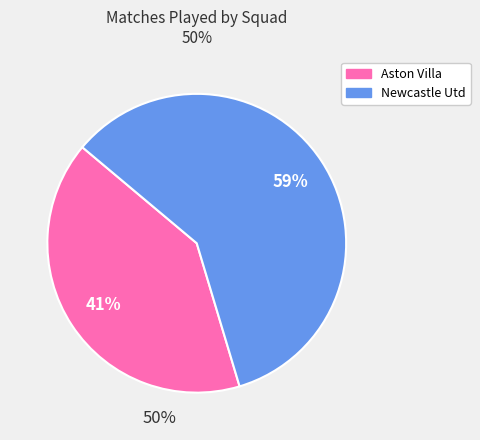

Does Newcastle Utd represent more than half of the total?

Yes